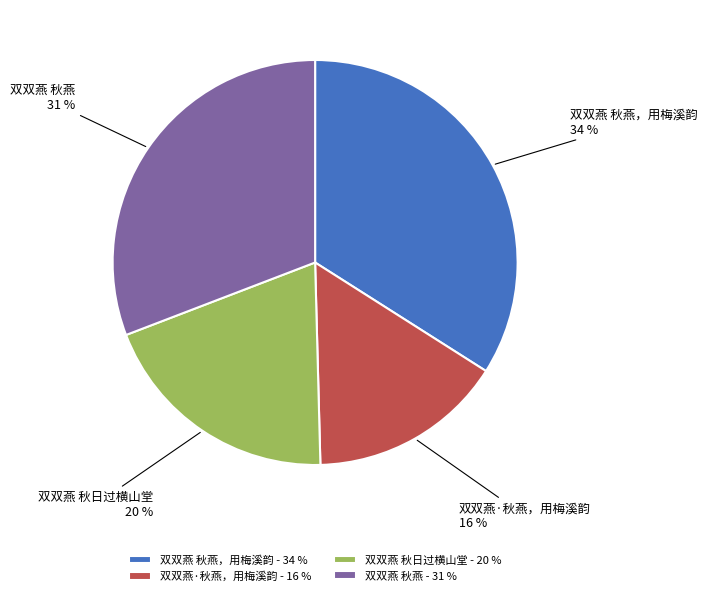

The 双双燕 秋燕 slice represents 31% of the pie. True or false?

True